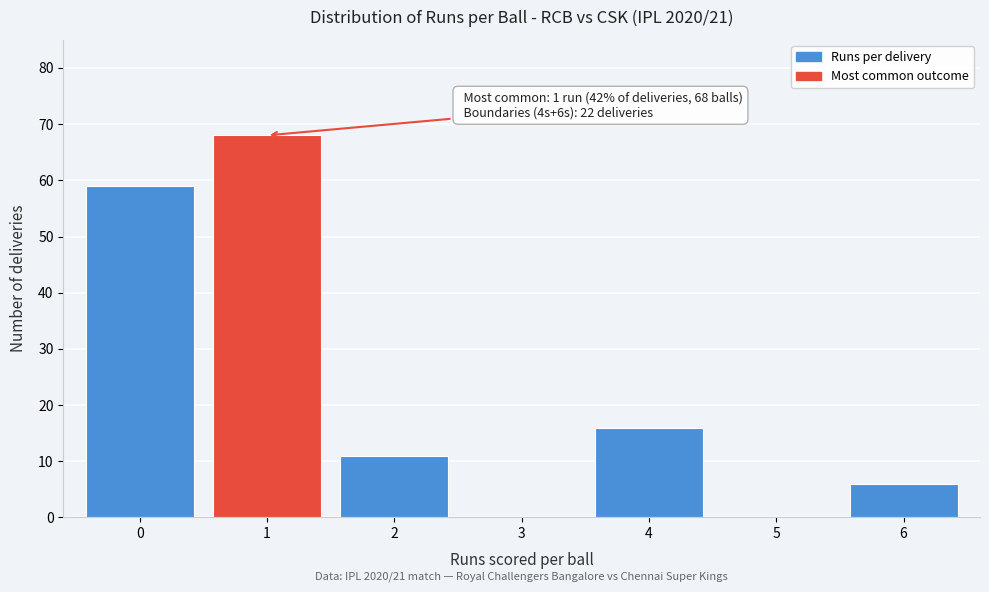

Which range on the x-axis has the tallest bar?

0.5 to 1.5